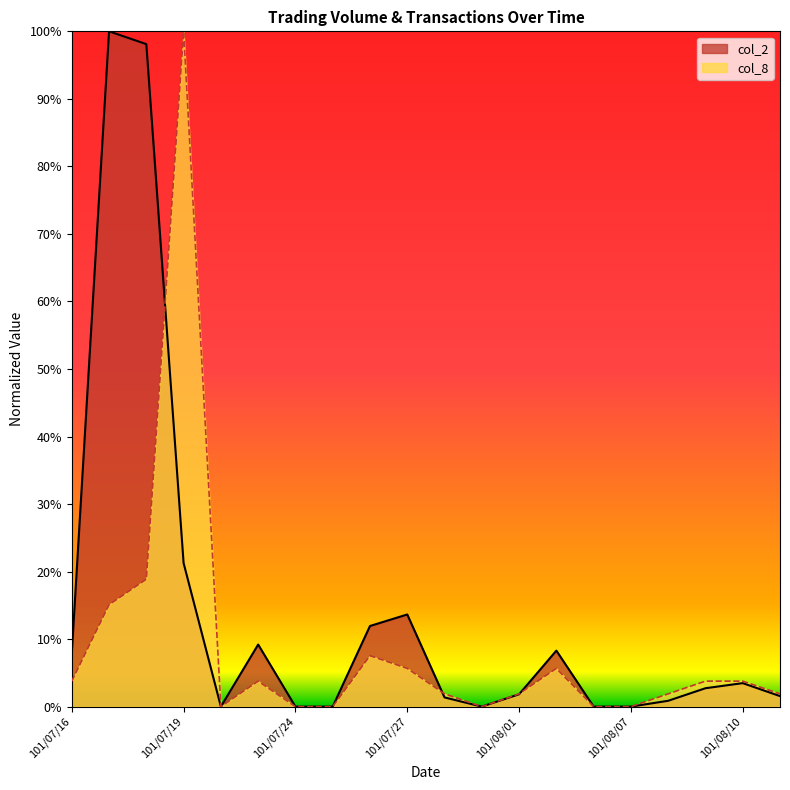

At which category is the sum across all series the highest?

101/07/19